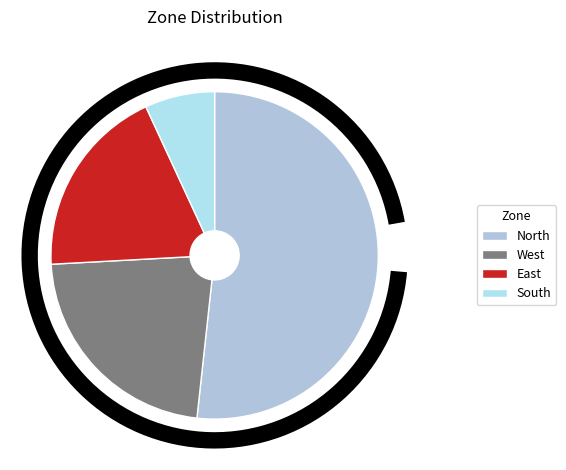

Count the number of slices in the pie.

4